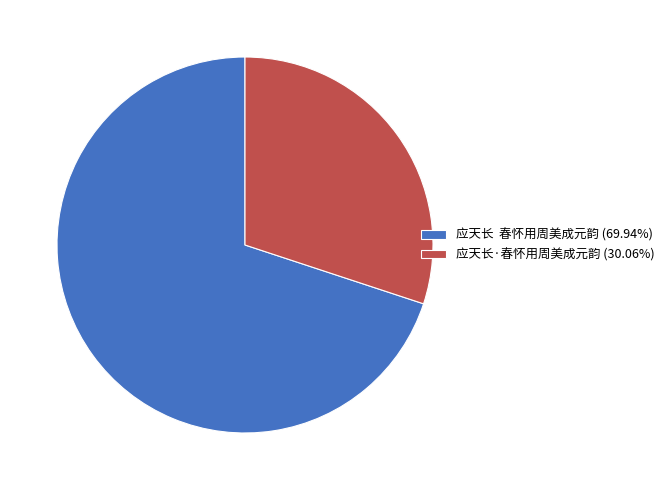

Is the sum of 应天长·春怀用周美成元韵 (30.06%) and 应天长 春怀用周美成元韵 (69.94%) greater than half?

Yes